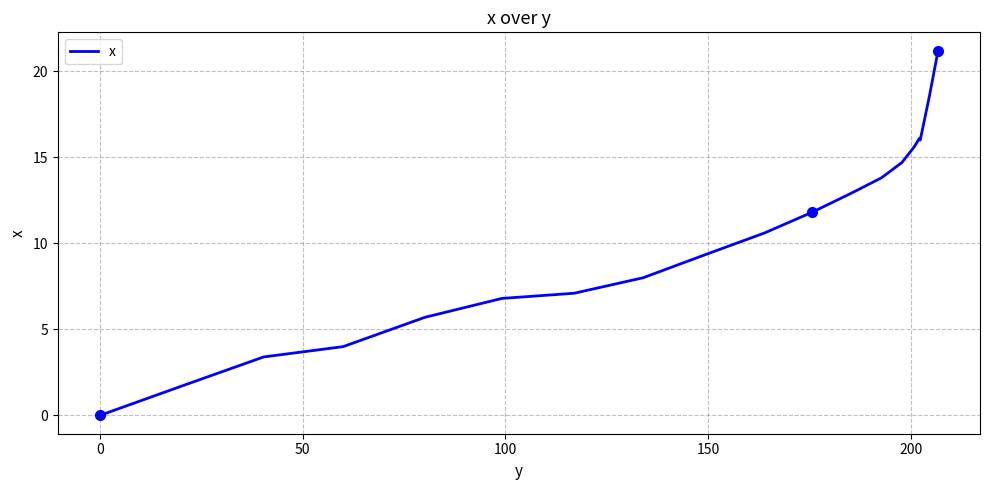

What is the maximum value shown in the chart?

21.2